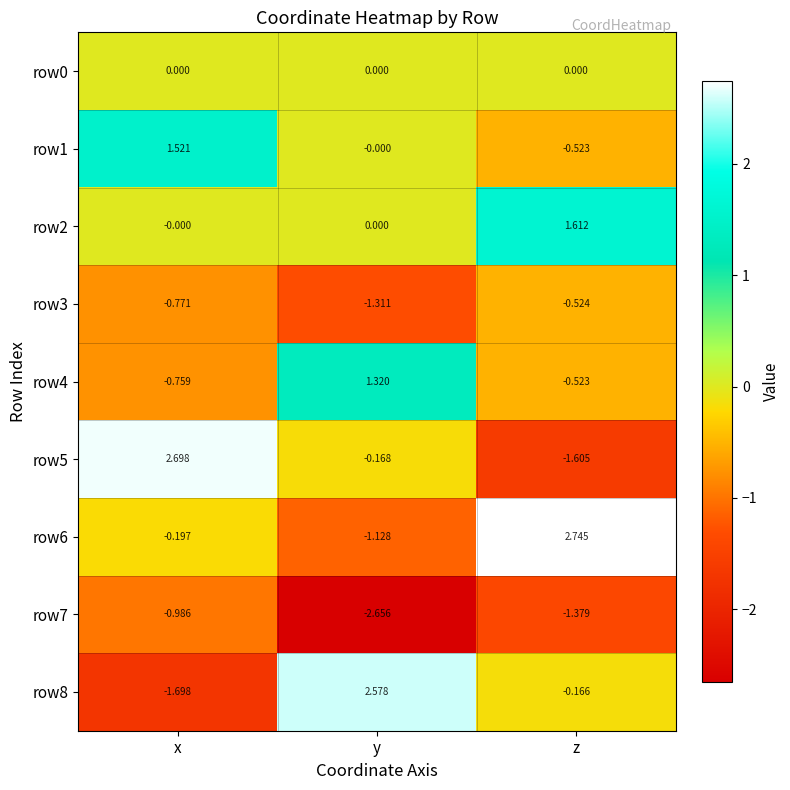

Which label corresponds to the smallest value in the chart?

y